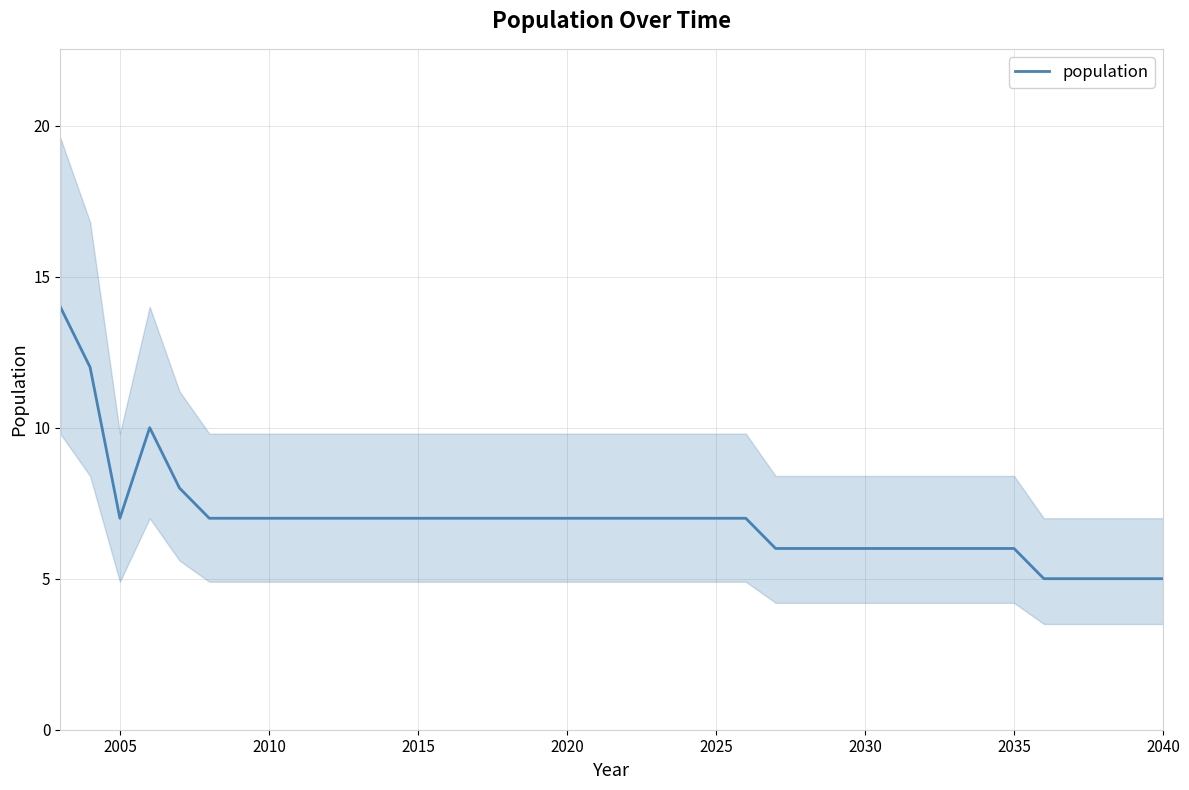

The population series shows 12 at 2020. True or false?

False